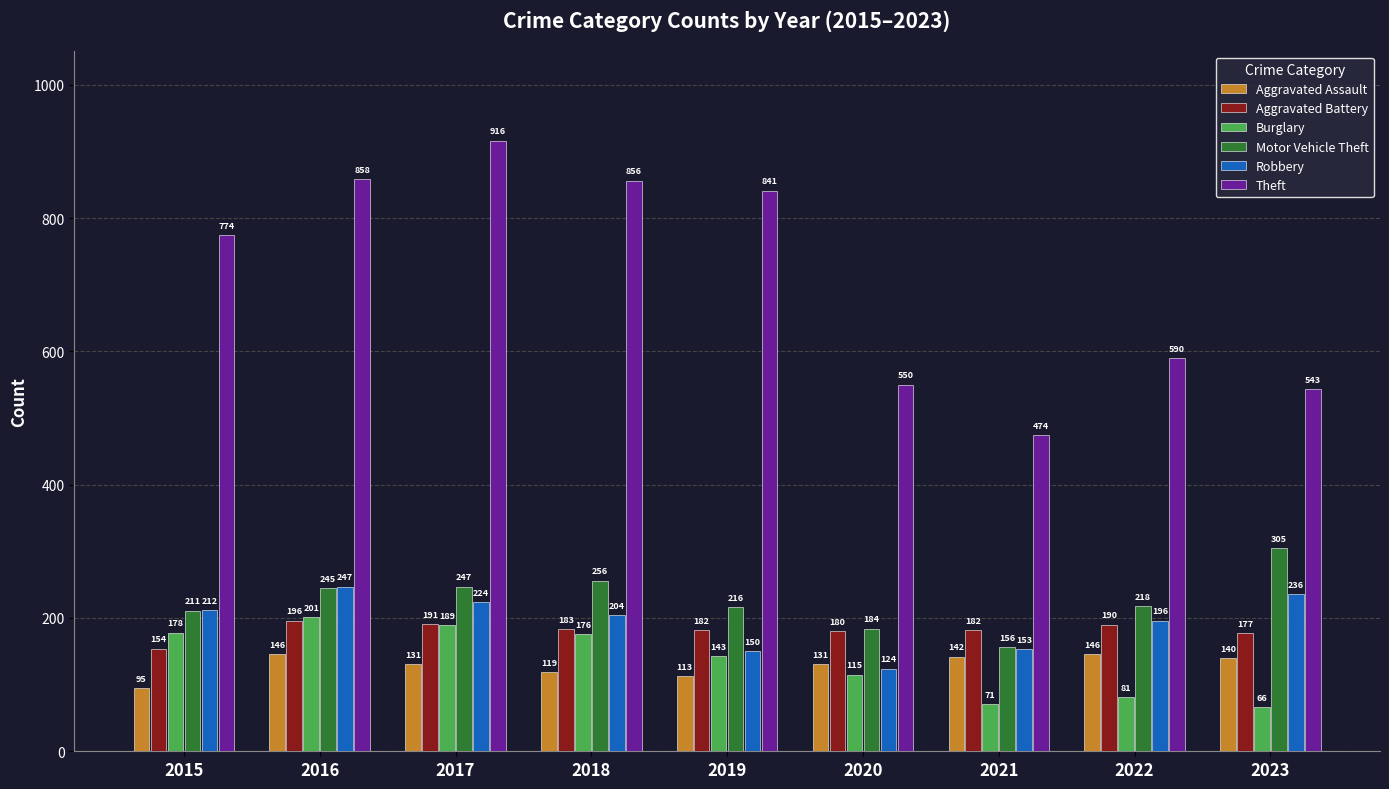

How many bars are there in each group?

6